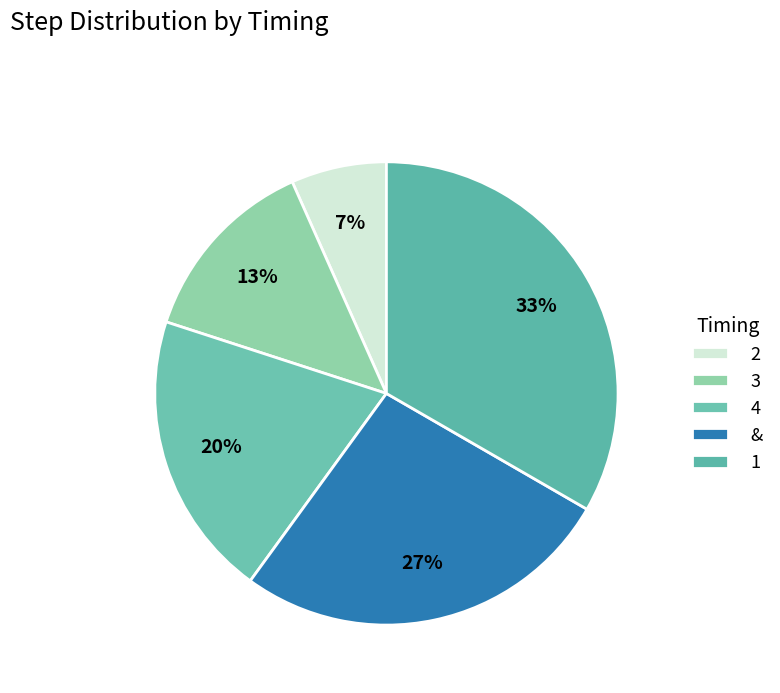

To the nearest percent, what portion does 4 represent?

20%